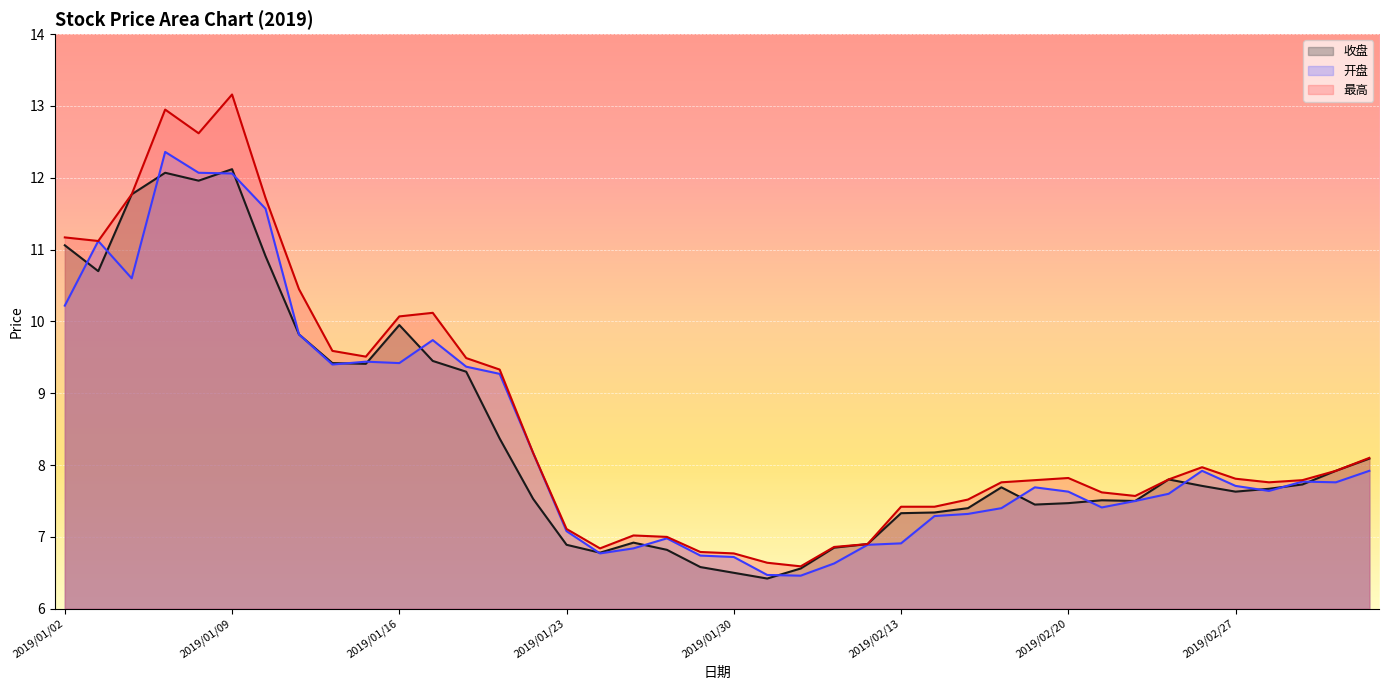

Which has a higher value, 2019/01/03 or 2019/01/18?

2019/01/03